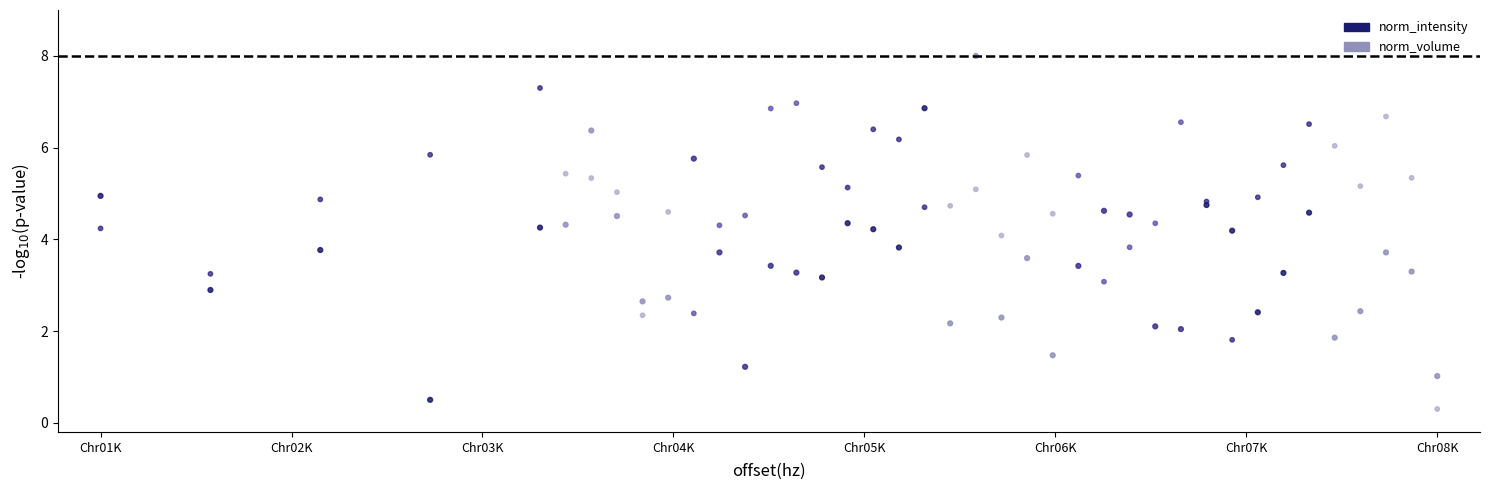

Which series has the widest spread of Y values?

norm_intensity